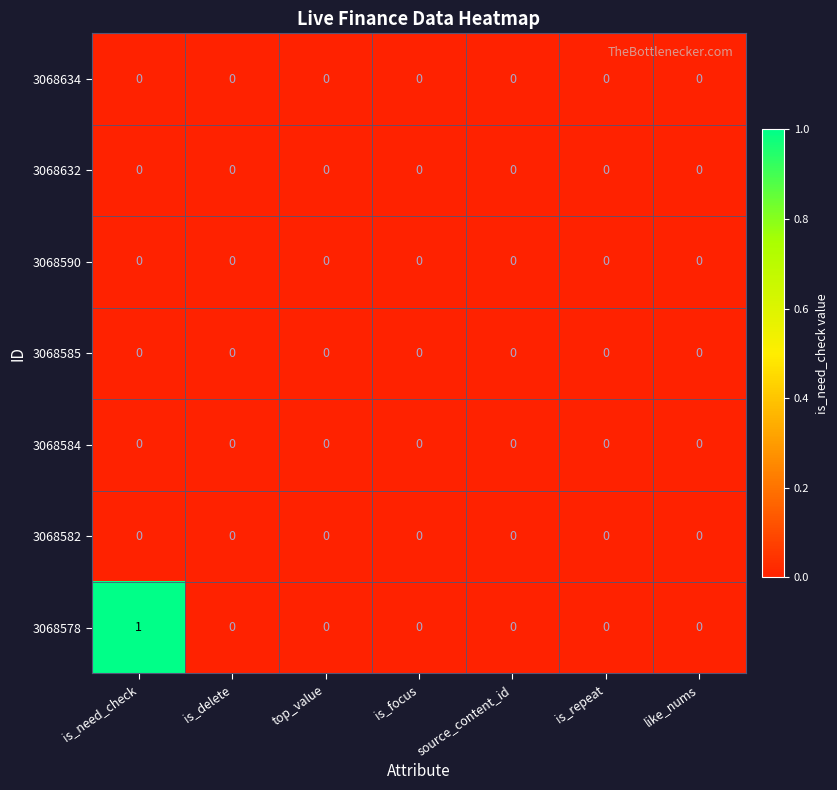

Which series has the largest total across all categories?

3068578